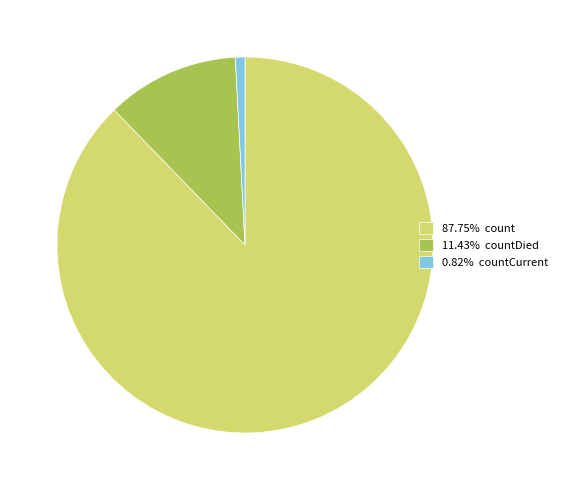

Count the number of slices in the pie.

3